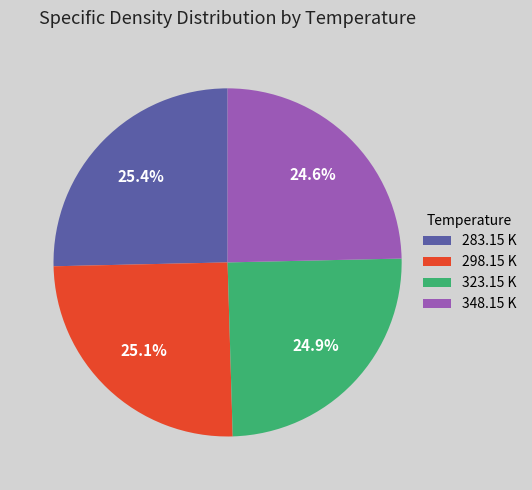

Count the number of slices in the pie.

4